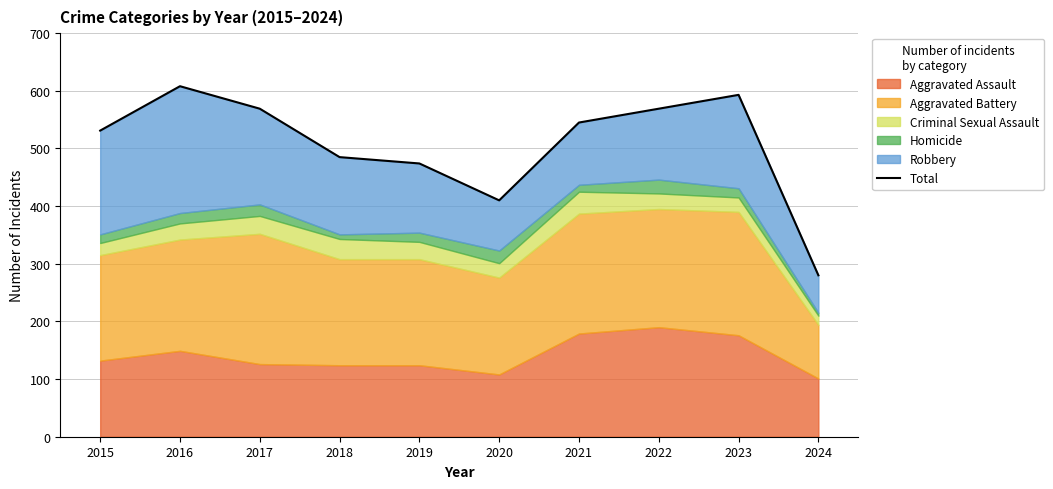

What is the maximum value shown in the chart?

608